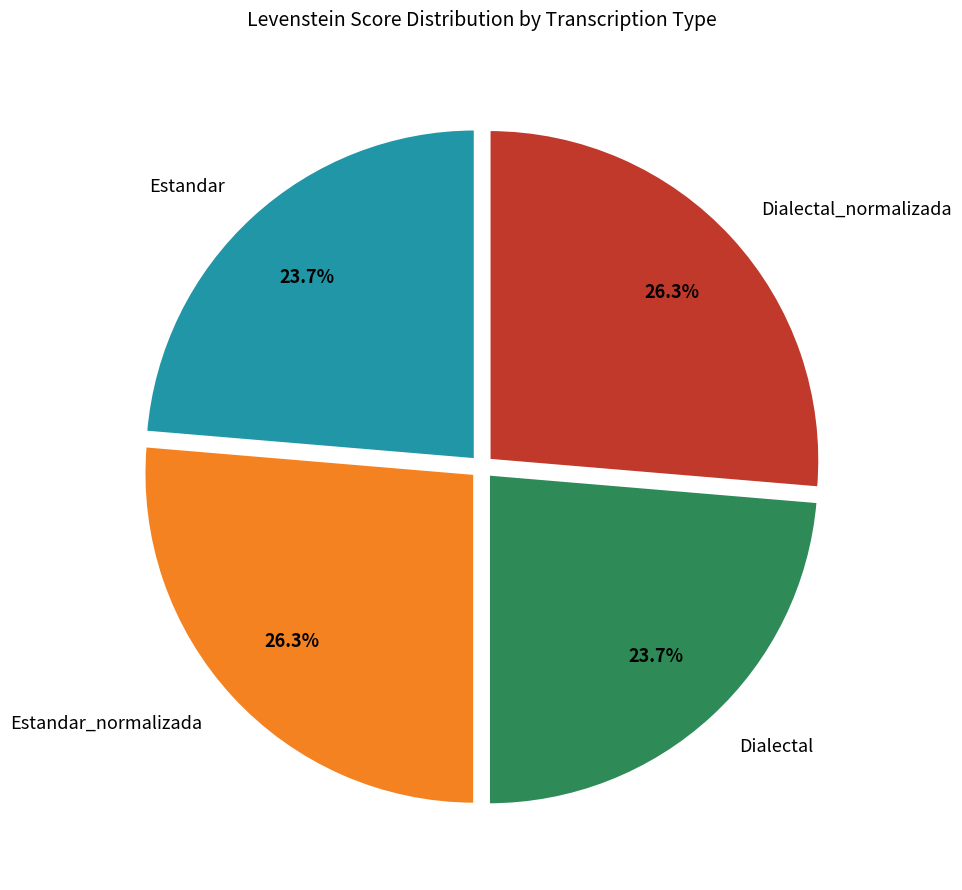

Is there a majority slice in this chart?

No